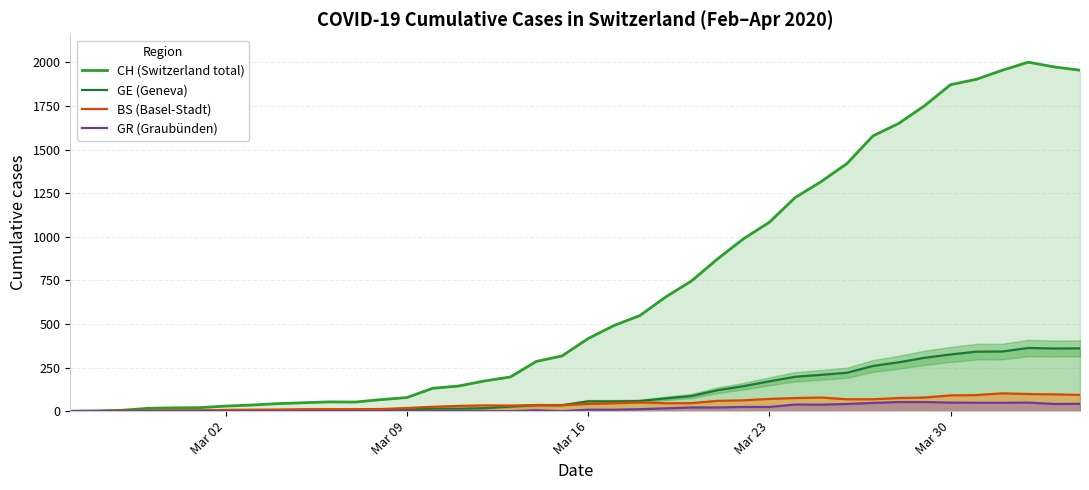

What is the total value across all series at Mar 16?

521